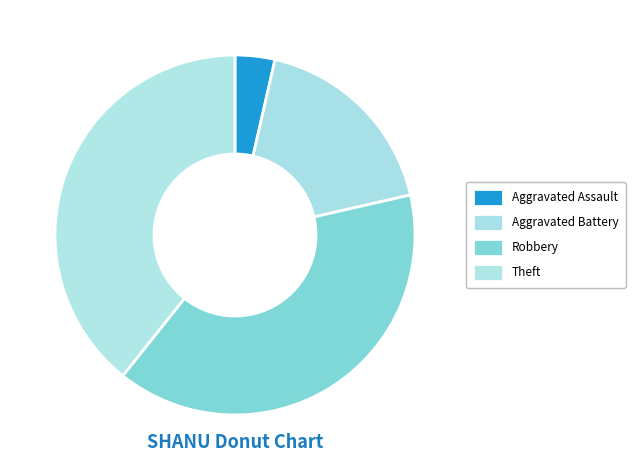

Count the number of slices in the pie.

4